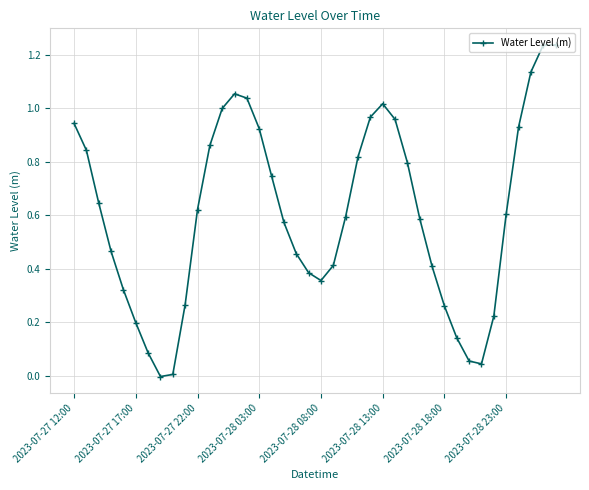

What is the sum of all values?

24.2